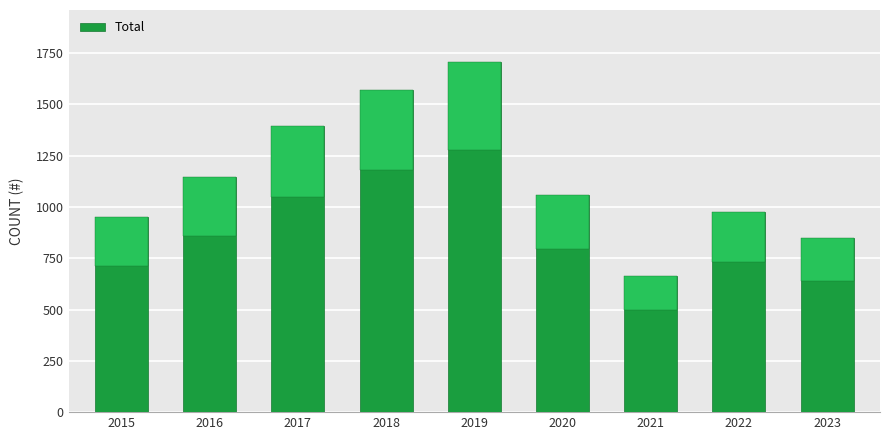

Rank the categories by value from lowest to highest.

2021, 2023, 2015, 2022, 2020, 2016, 2017, 2018, 2019